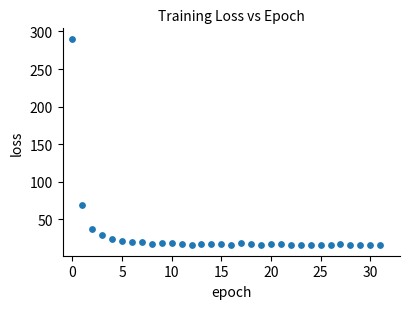

What Y value in the scatter plot is closest to 152?

68.6